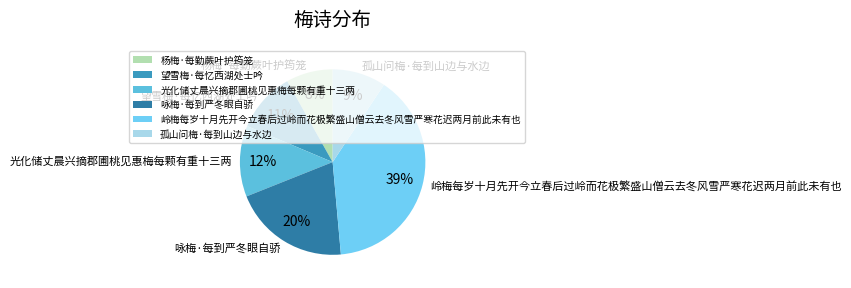

Approximately how many times larger is the value at 孤山问梅·每到山边与水边 compared to 光化储丈晨兴摘郡圃桃见惠梅每颗有重十三两?

0.8